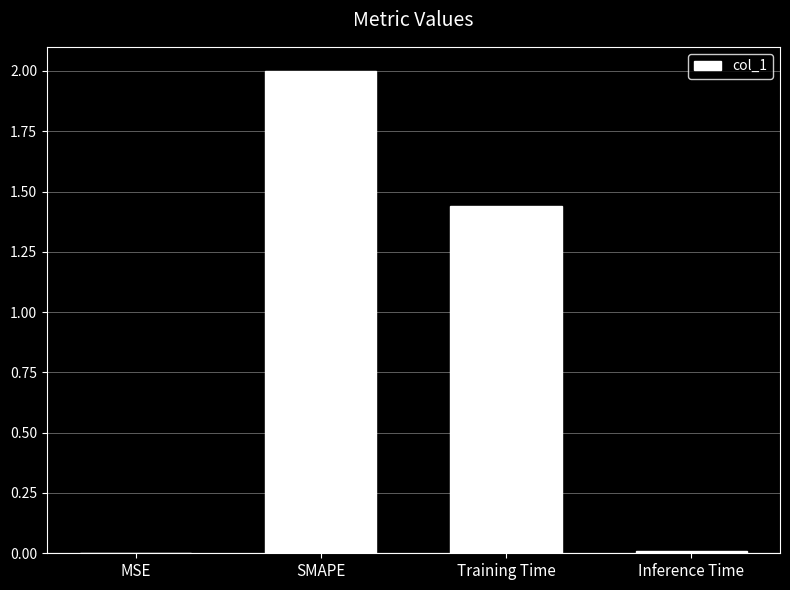

True or false: the data shows 2.0 at SMAPE.

True